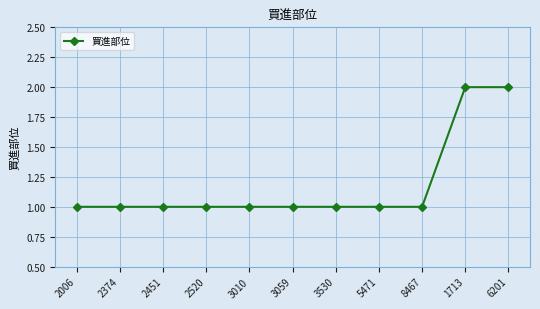

What is the average value?

1